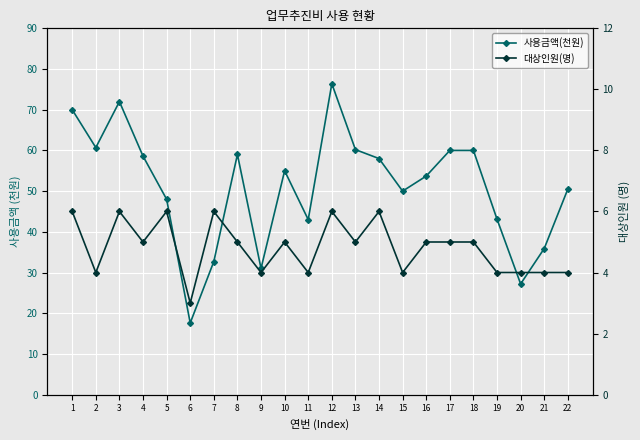

How many data points does each series have?

22